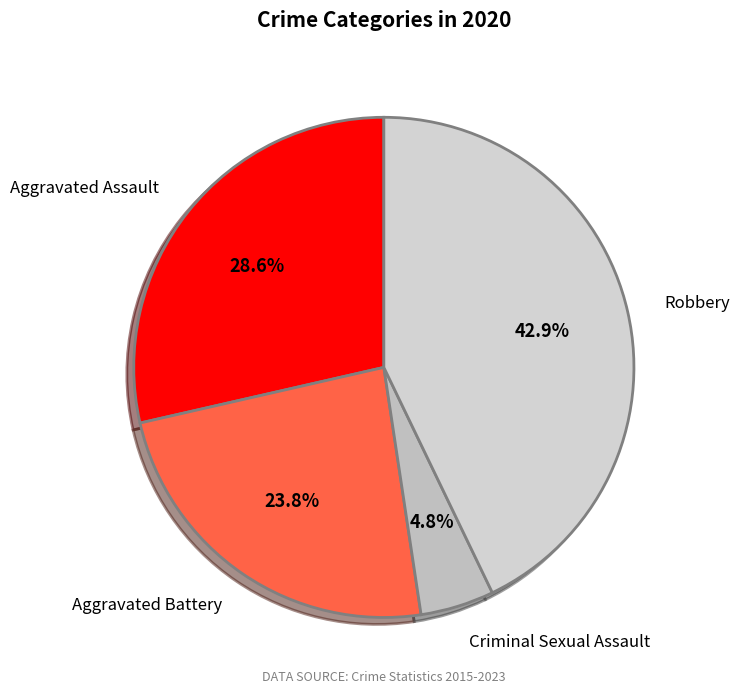

Is it true that Aggravated Battery is 17% of the pie?

False